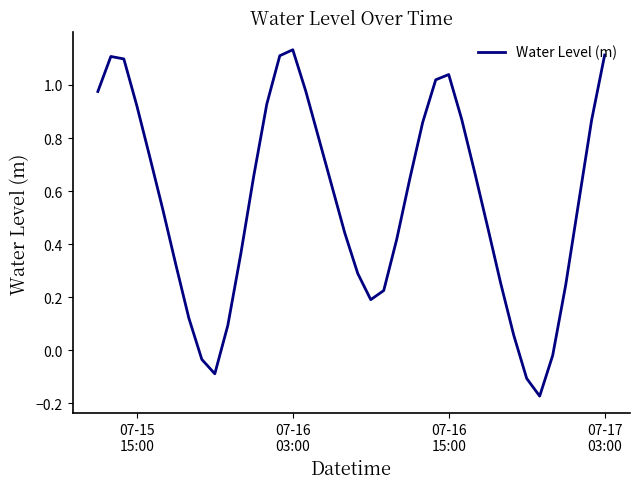

What is the difference between the maximum and minimum values?

1.3